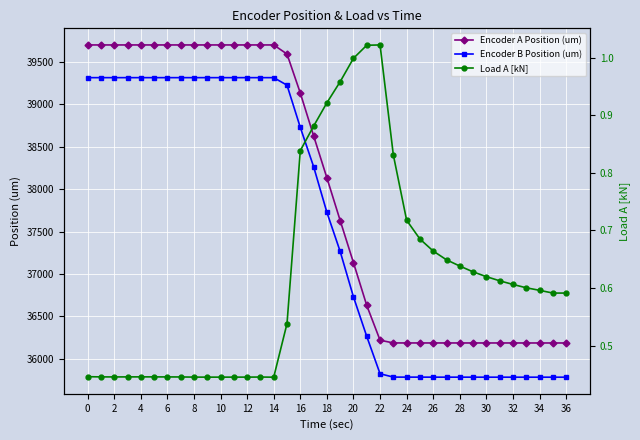

Which series has the widest spread of values?

Encoder B Position (um)